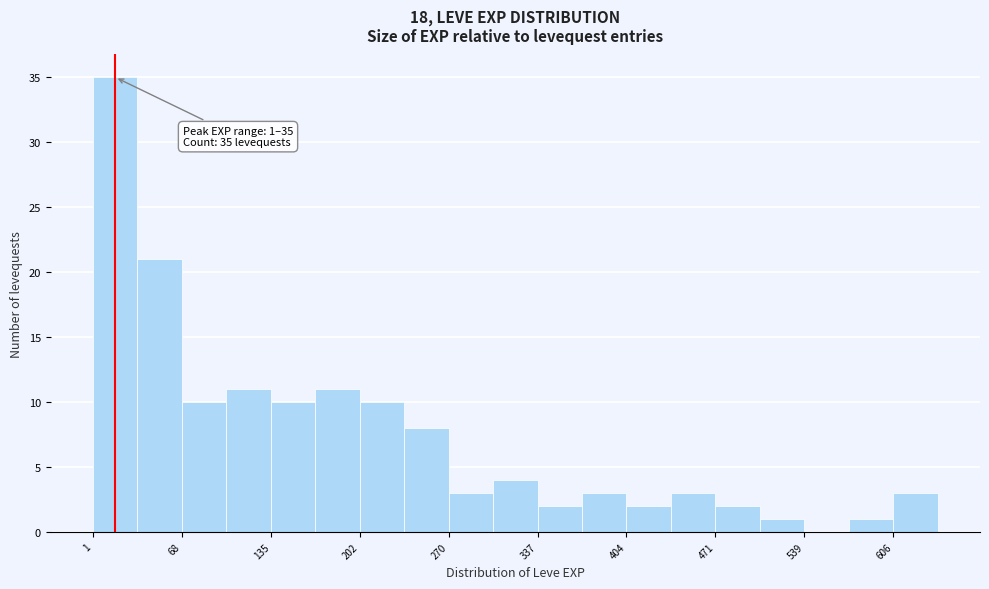

Read against the x-axis, roughly where is the centre of the tallest bar?

20